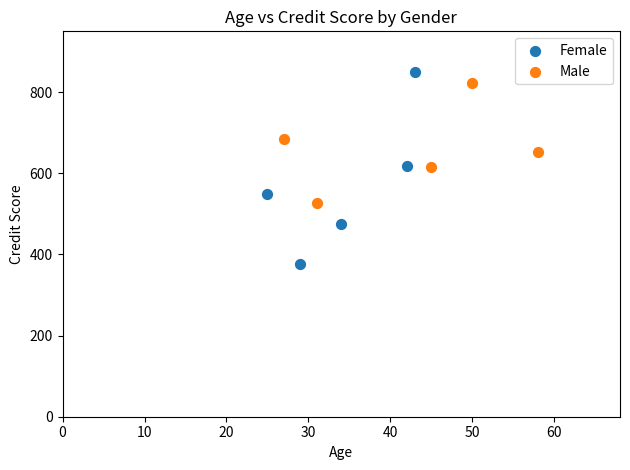

Which series contains the highest Y value?

Female